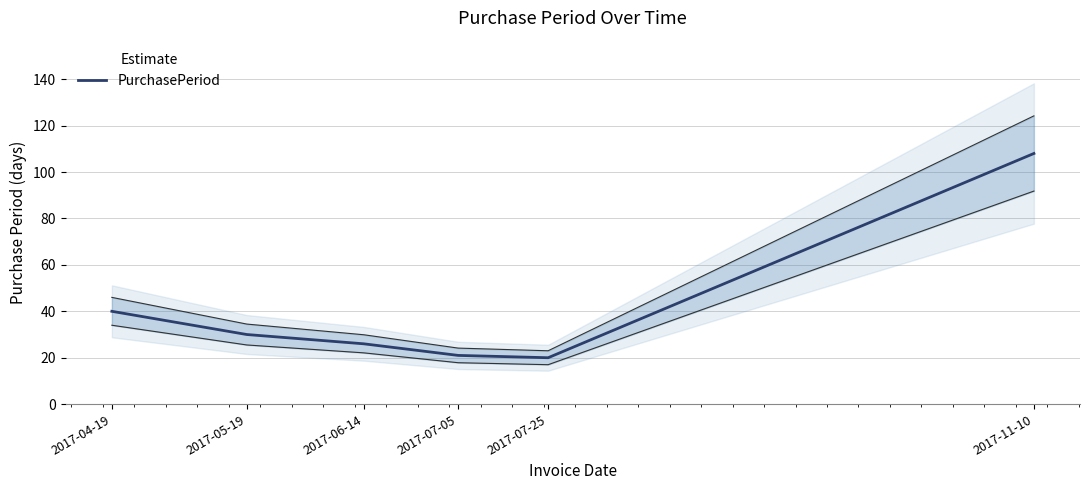

How many points are lower than both their immediate neighbors (excluding endpoints)?

1